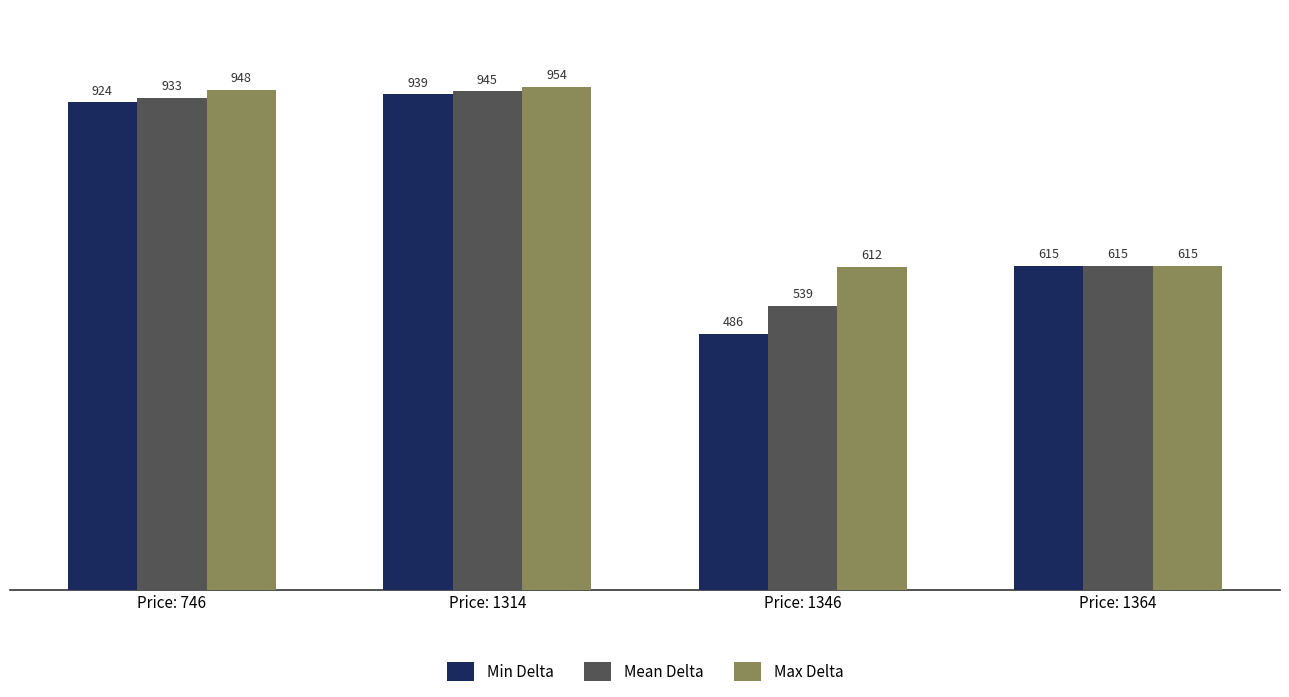

What is the value of the Min Delta bar at the 1st from the left?

924